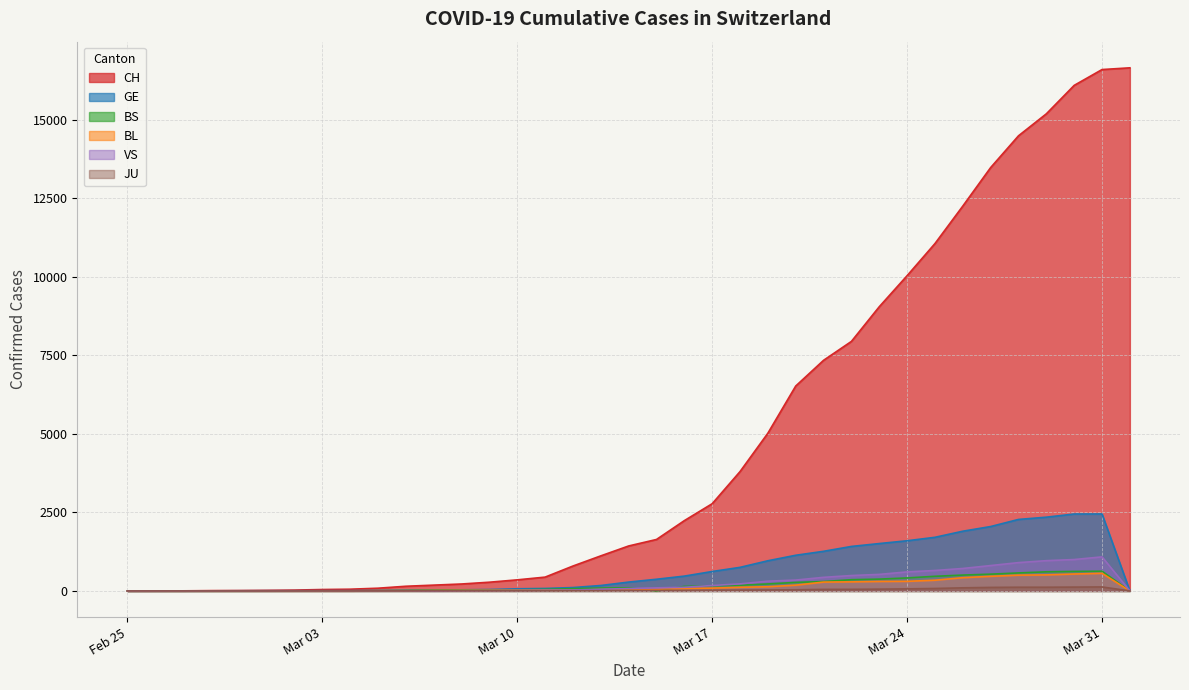

What is the value of the BS point at the 26th from the left?

299